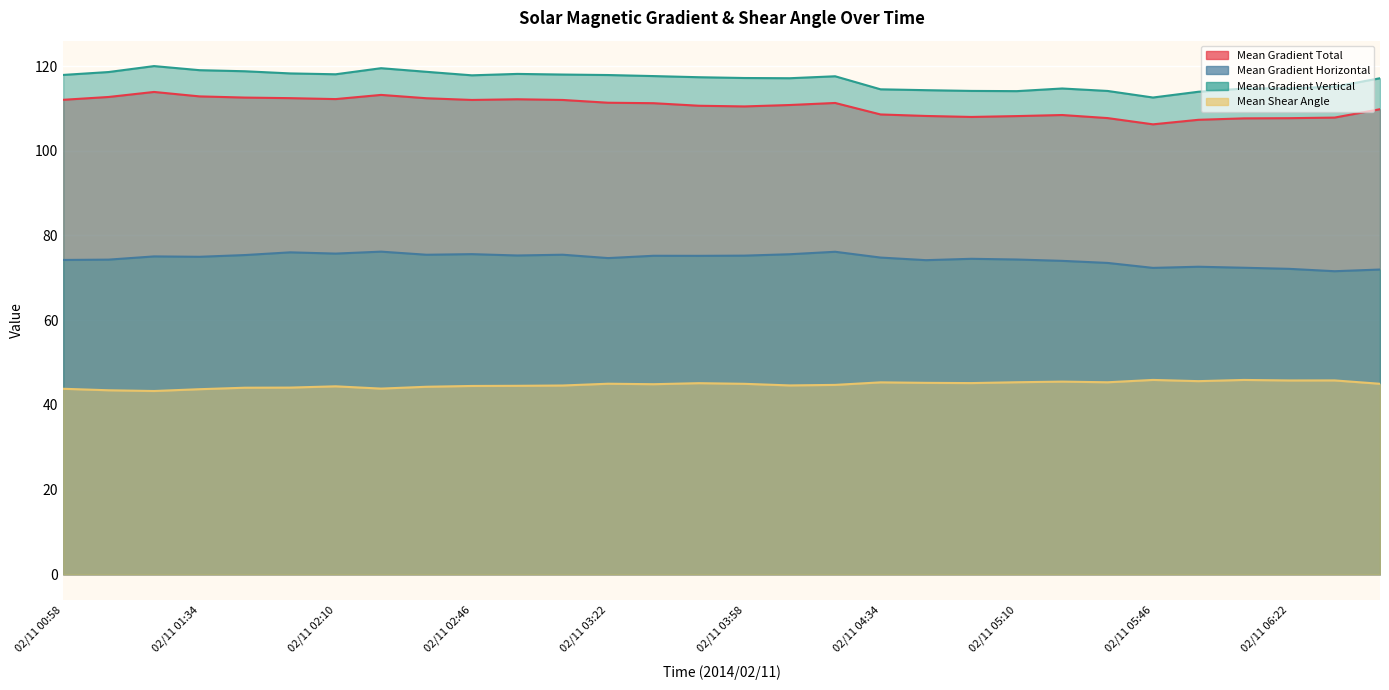

How many interior local peaks does the Mean Gradient Horizontal series have?

9